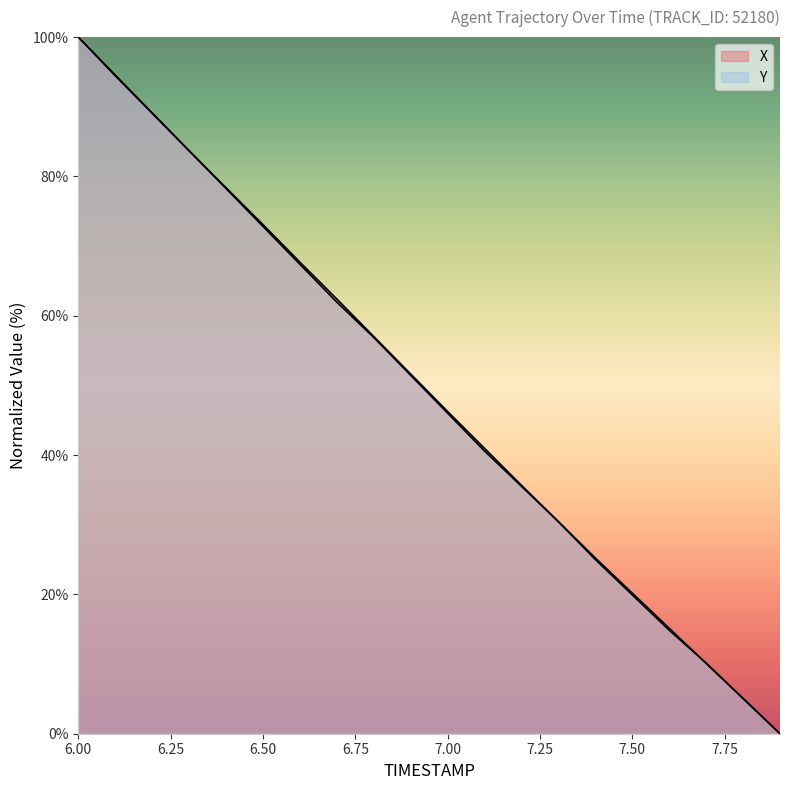

What value does the Y series have at 6.00?

100.0